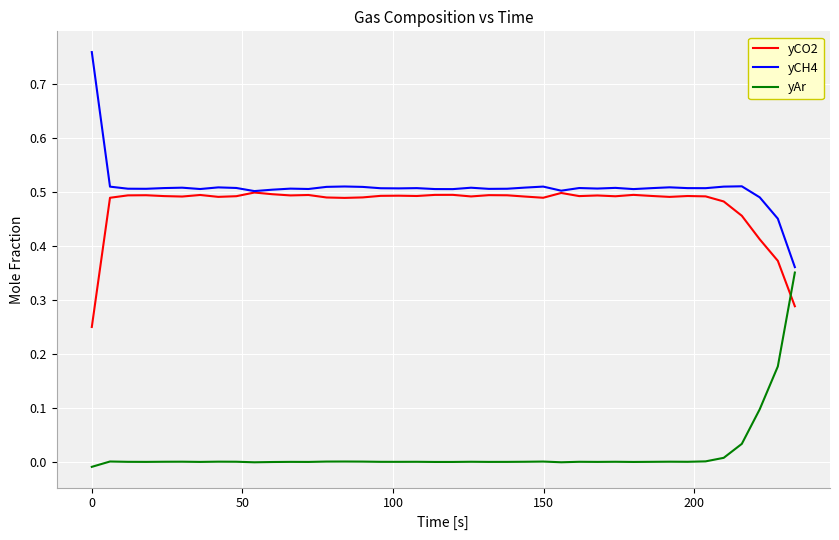

Which series has the largest total across all categories?

yCH4